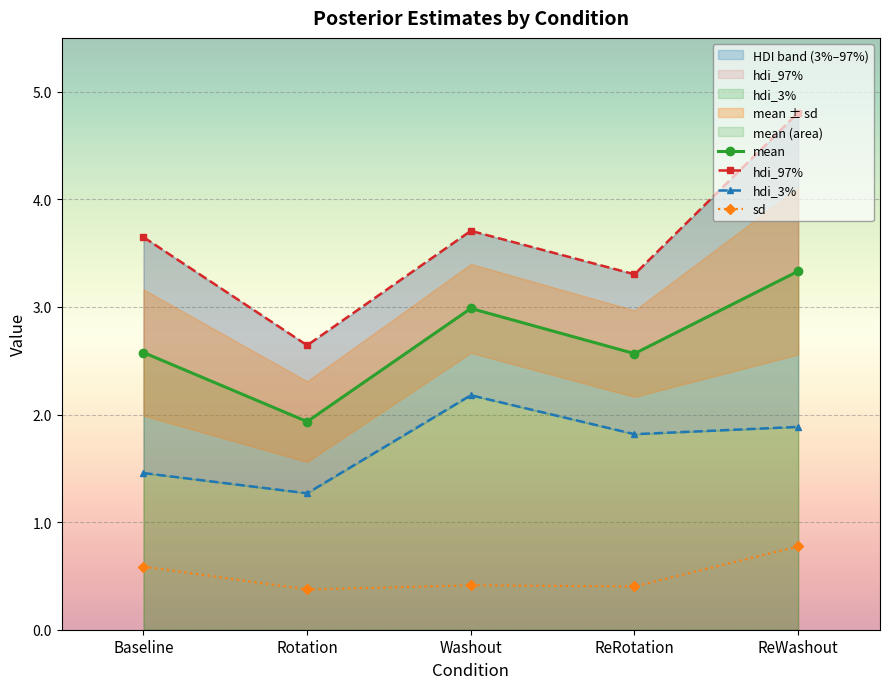

How many data points in hdi_97% are above 3?

4